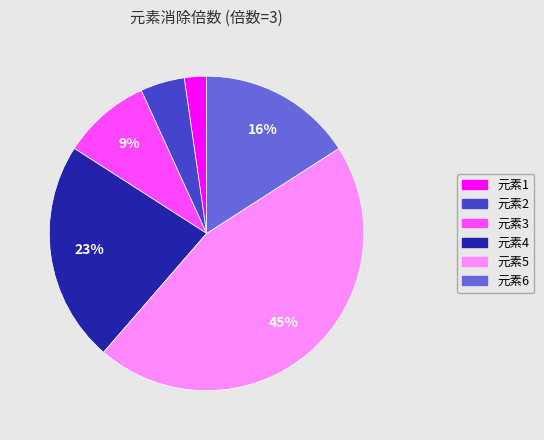

Is there a majority slice in this chart?

No